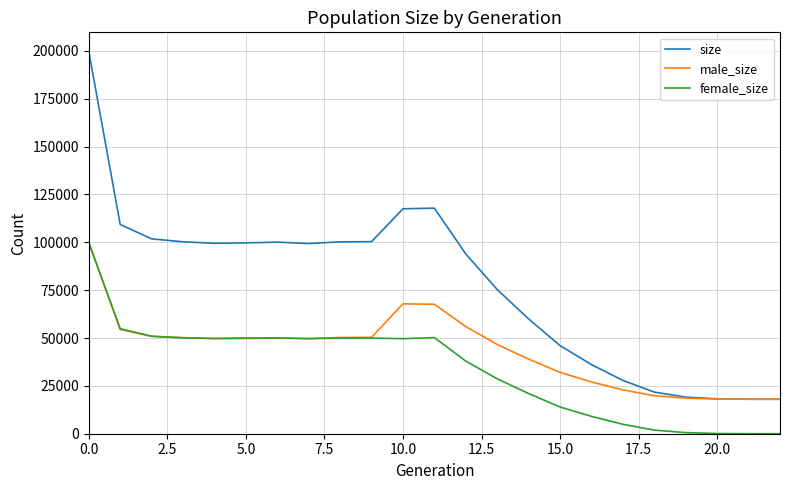

Which series has the widest spread of values?

size